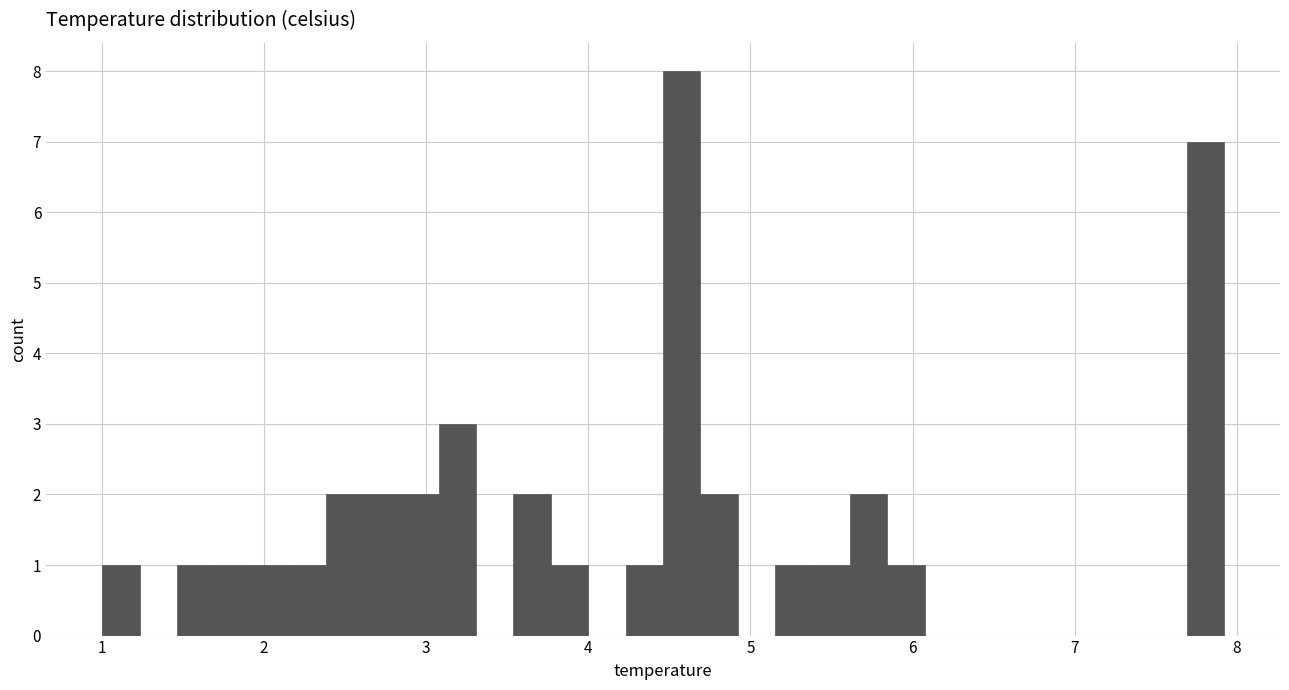

Read against the x-axis, roughly where is the centre of the tallest bar?

4.6